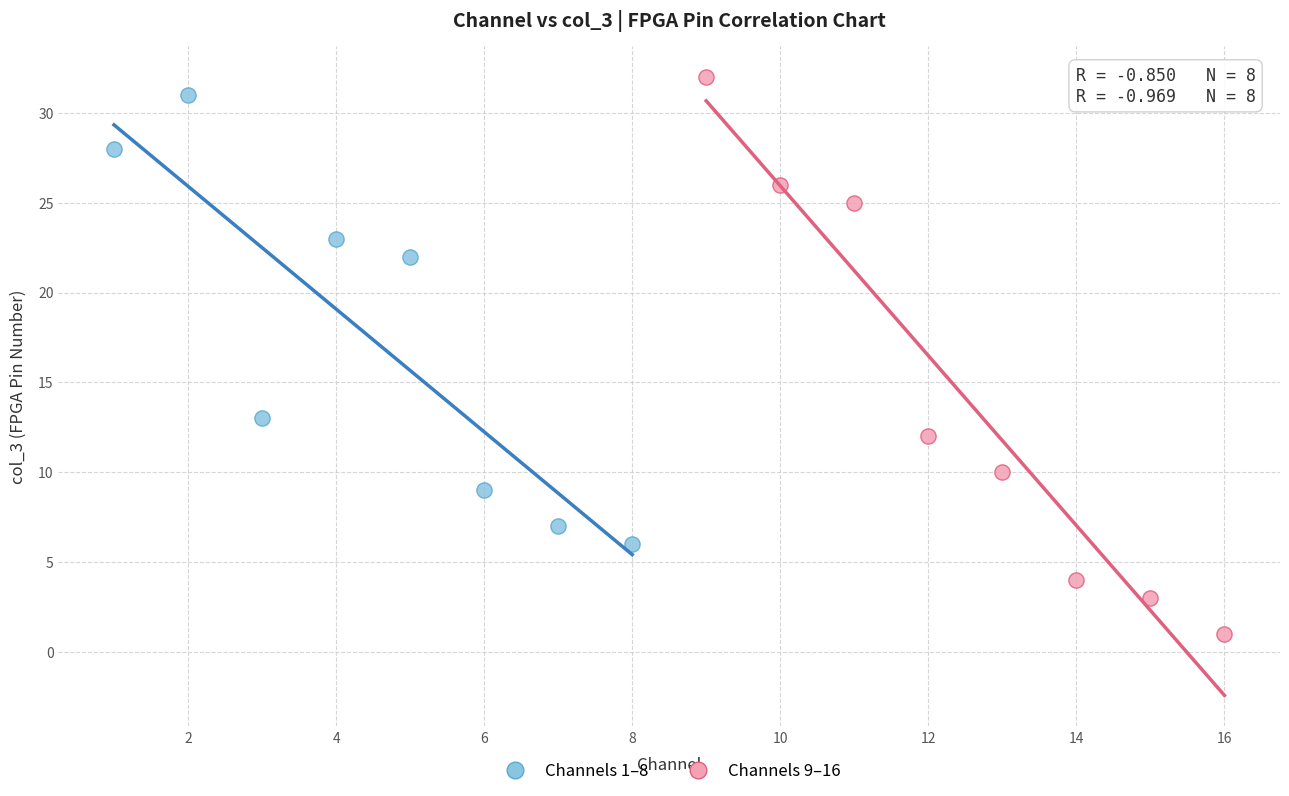

Which series reaches the maximum Y coordinate?

Channels 9–16